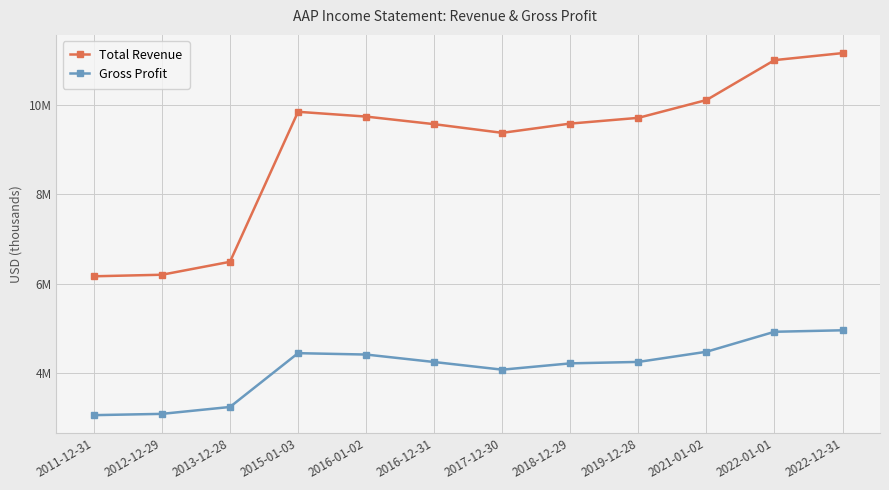

The Gross Profit series shows 3252100 at 2013-12-28. True or false?

True